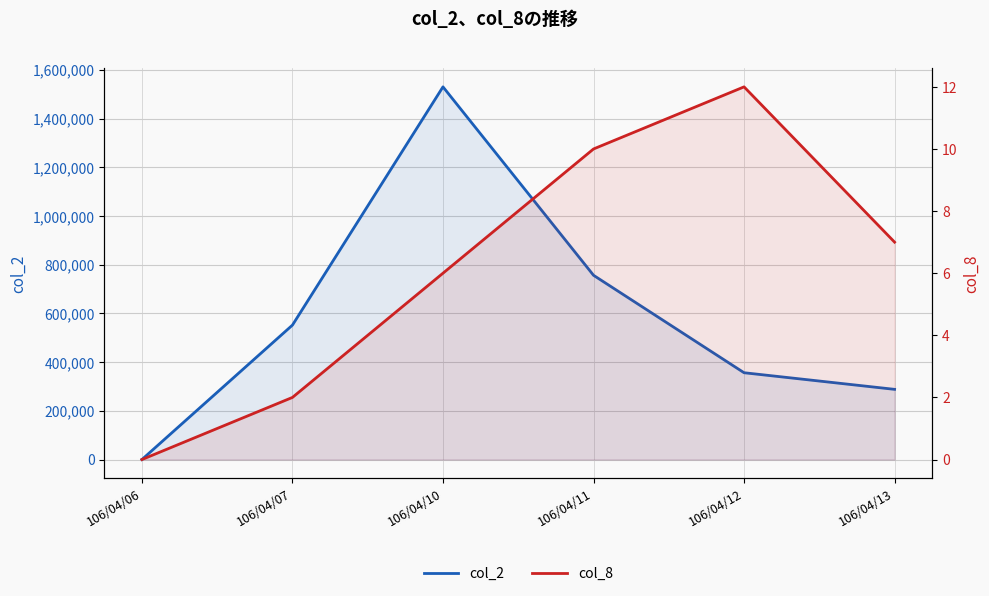

At which label does col_8 reach its minimum?

106/04/06